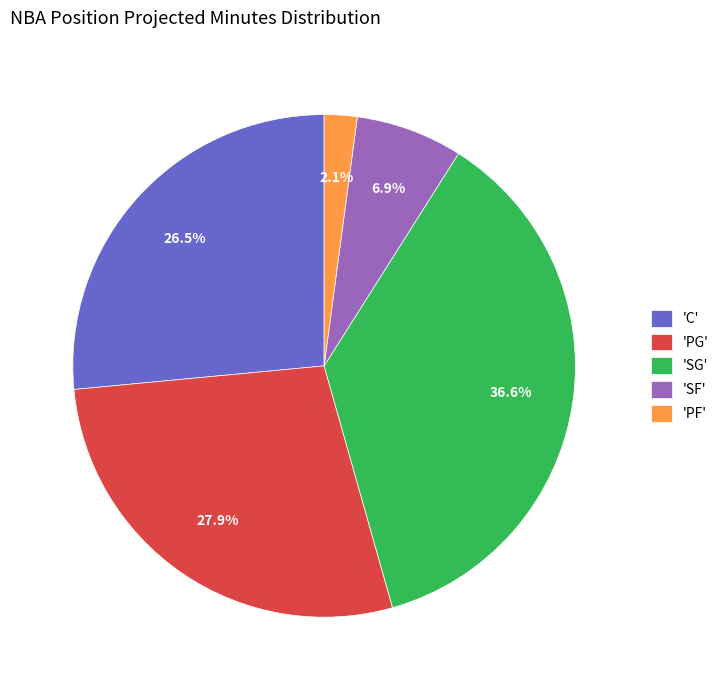

Does any single category account for the majority?

No